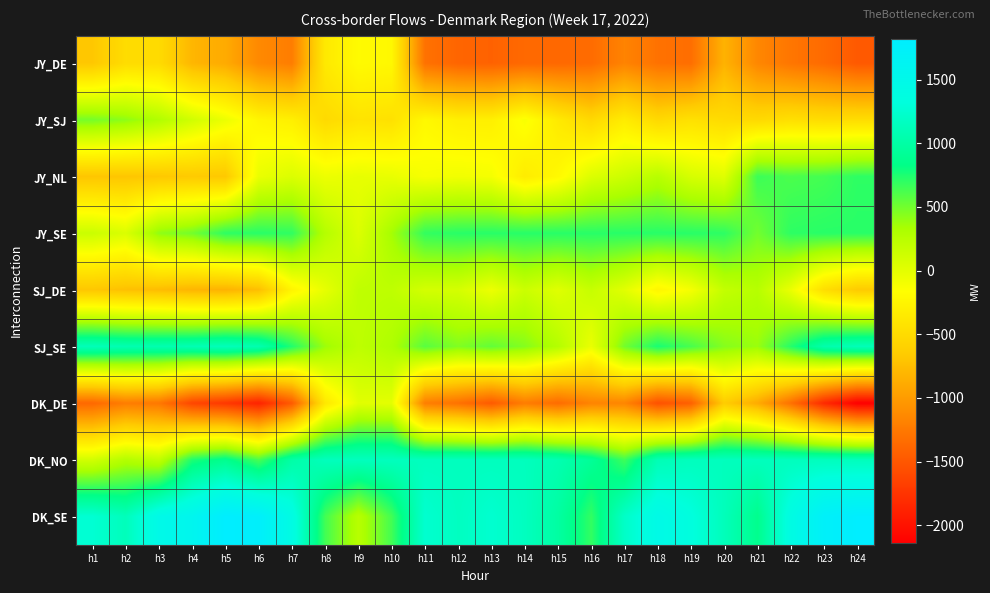

What is the difference between the highest and lowest values at h4?

3205